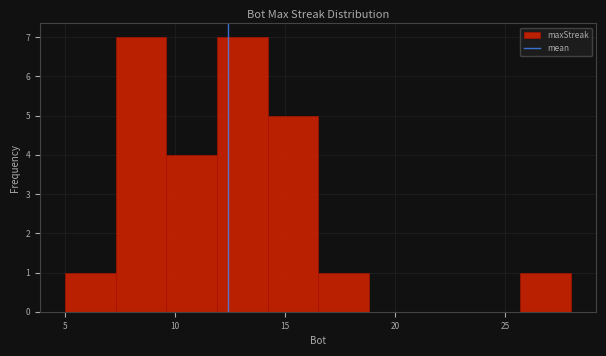

Reading left to right, list every bar in this chart as the range it spans on the x-axis followed by its height. Neither the bar edges nor the heights are printed on the chart, so give them approximately, as read against the axes.

5.0 to 7.3: 1
7.3 to 9.6: 7
9.6 to 11.9: 4
11.9 to 14.2: 7
14.2 to 16.5: 5
16.5 to 18.8: 1
18.8 to 21.1: 0
21.1 to 23.4: 0
23.4 to 25.7: 0
25.7 to 28.0: 1